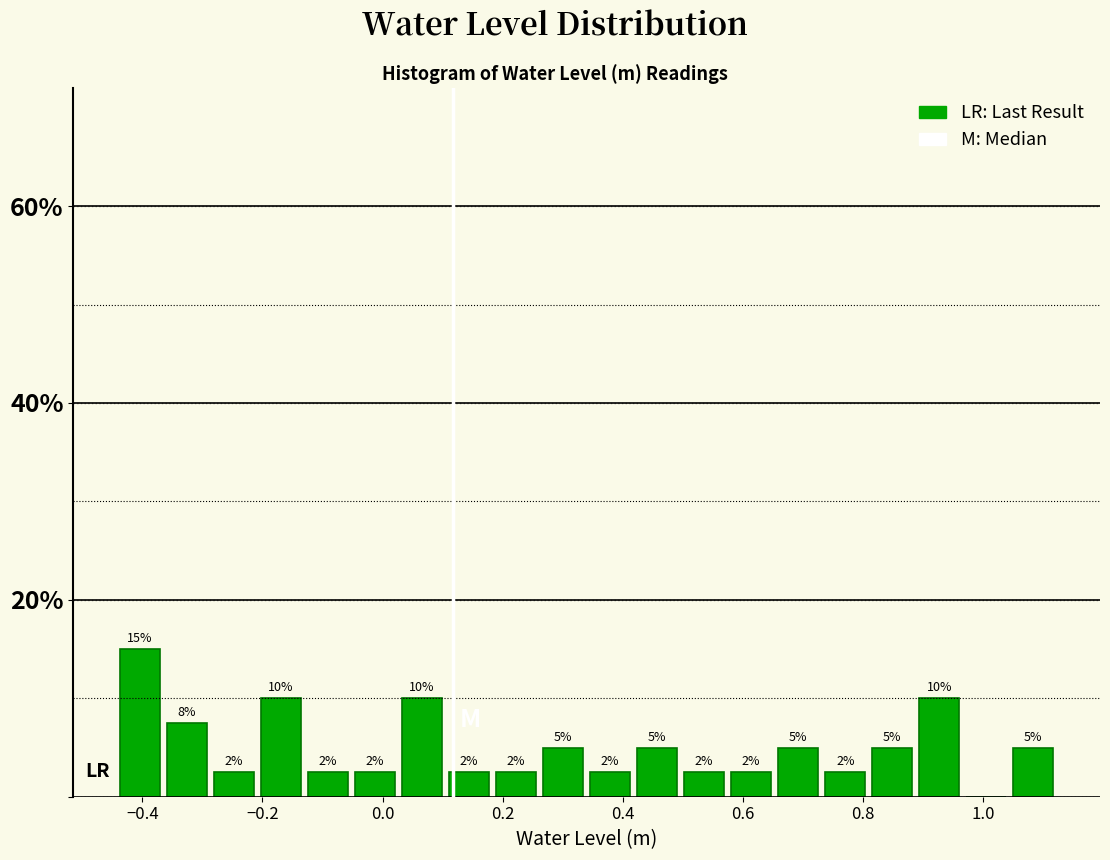

Read against the x-axis, roughly where is the centre of the tallest bar?

-0.40